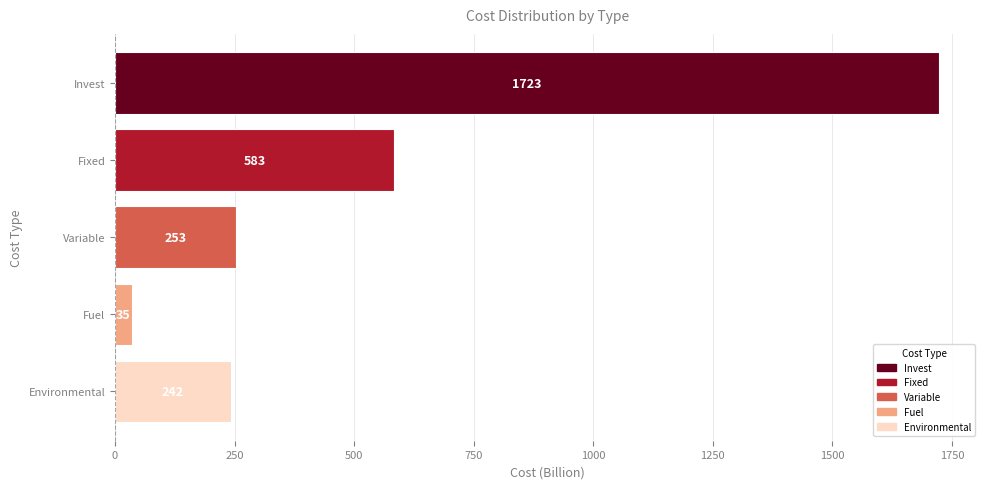

Approximately how many times larger is the value at Fixed compared to Variable?

2.3